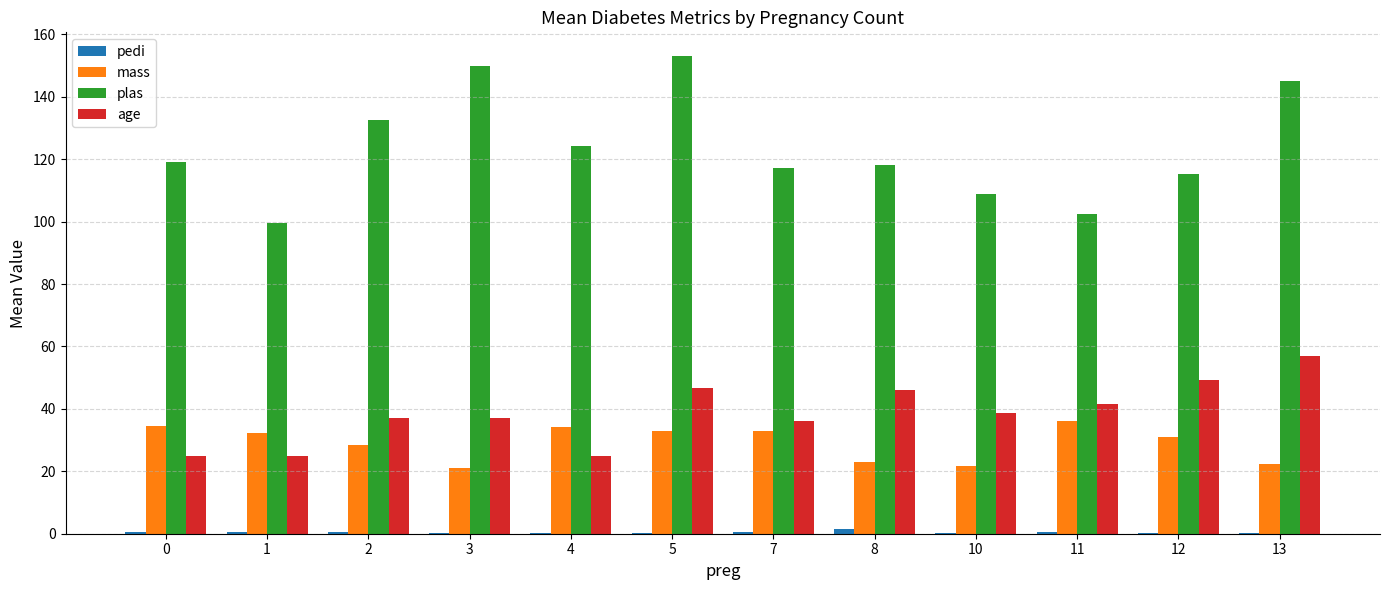

What is the spread (max minus min) of values at 2?

132.0